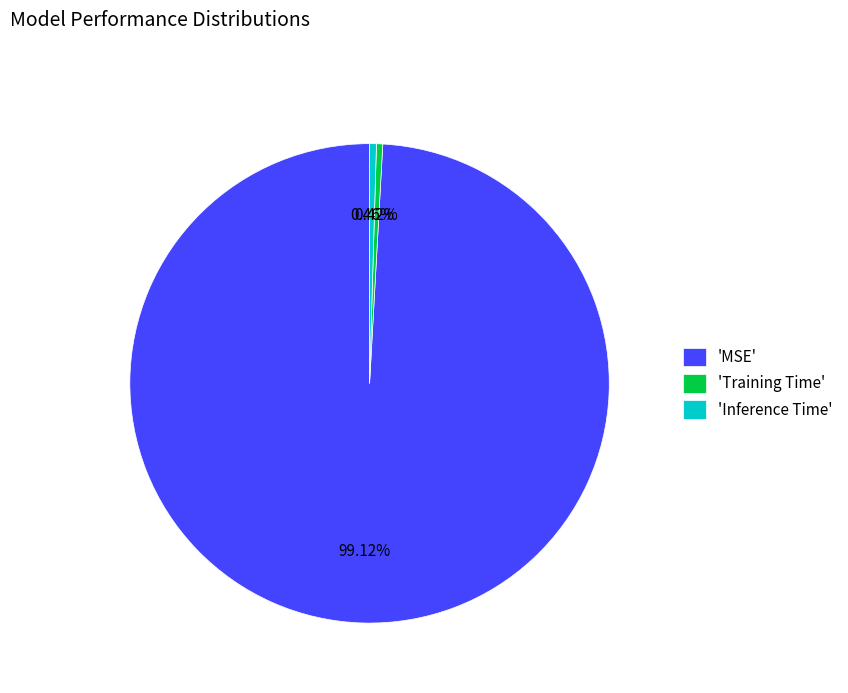

Is the sum of 'MSE' and 'Training Time' greater than half?

Yes